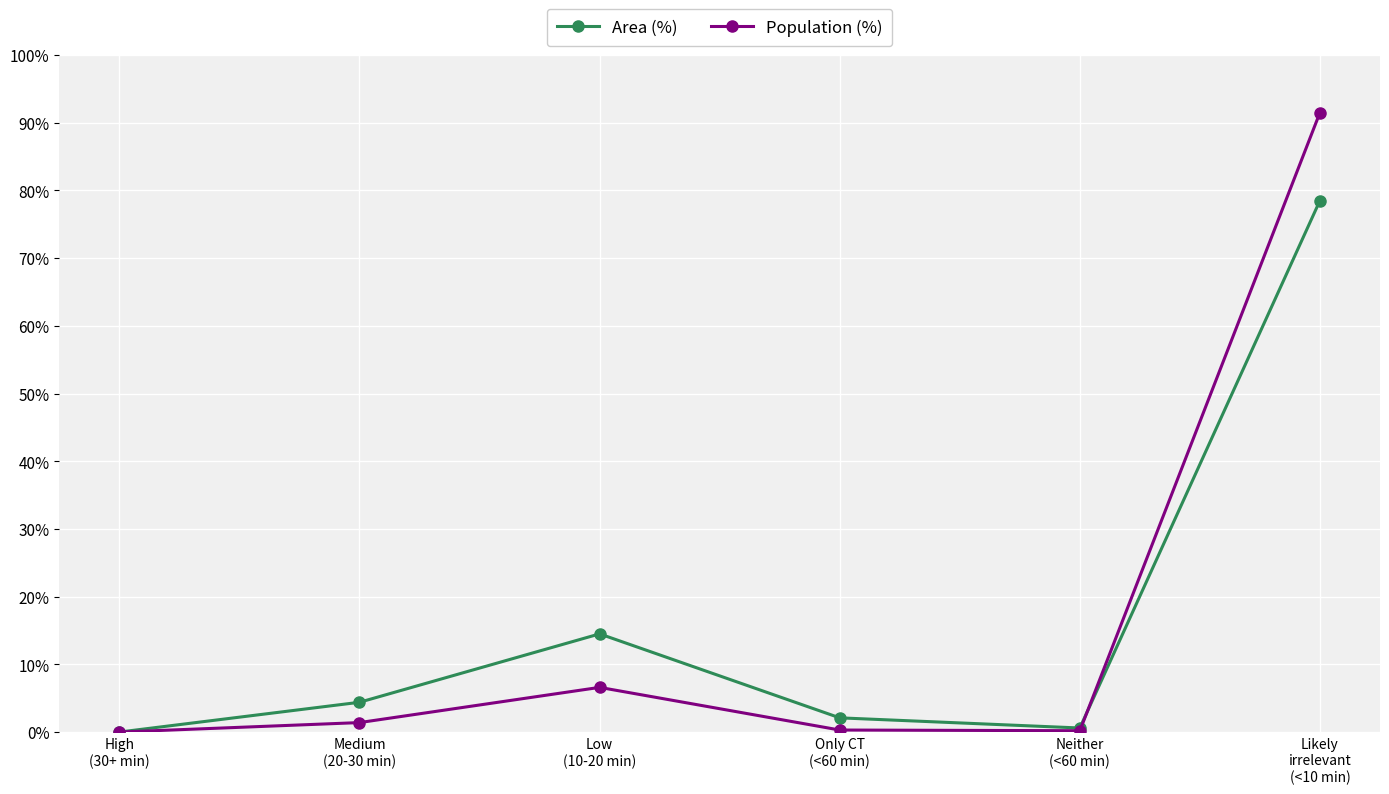

What is the average value of the Area (%) series?

16.7